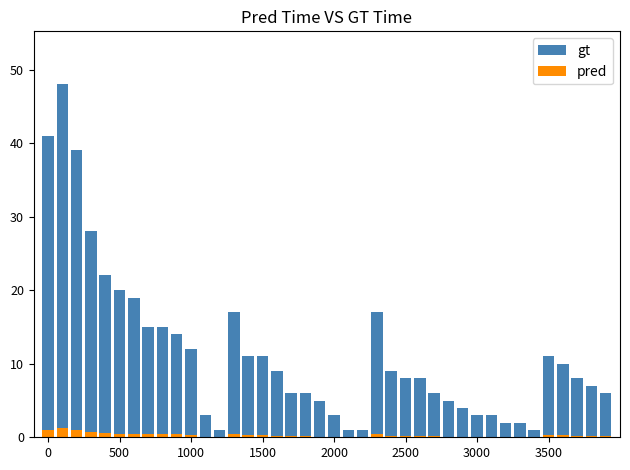

How many groups of bars are there?

40